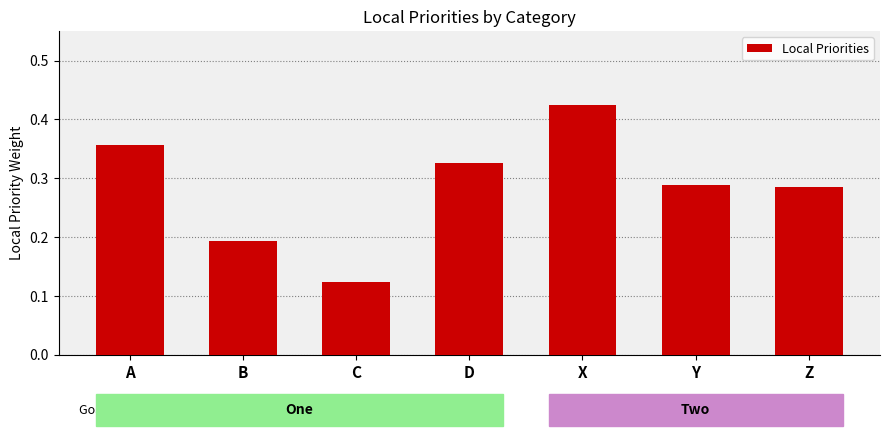

Which has a higher value, D or B?

D